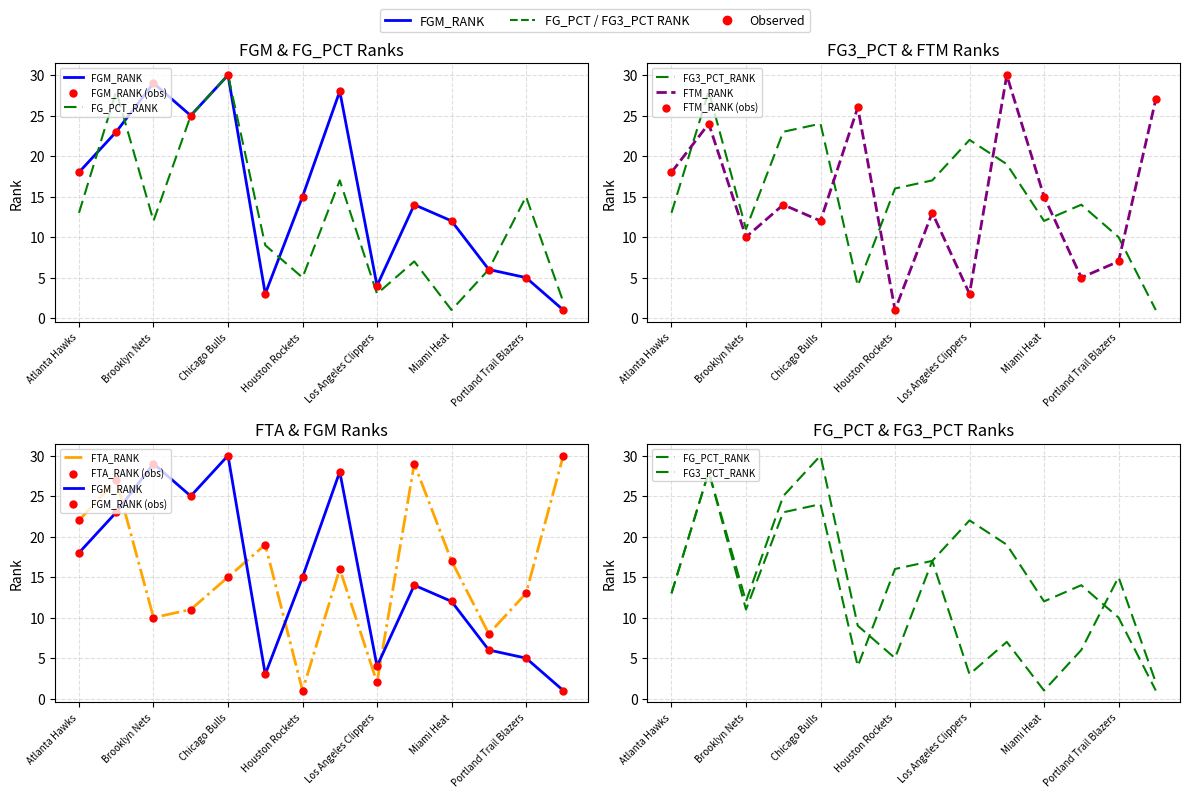

Which series has the widest spread of Y values?

FGM_RANK